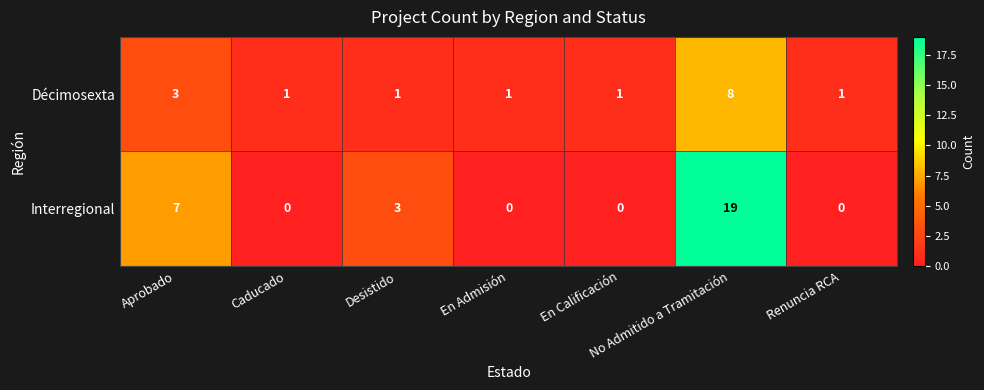

Which series has the largest total across all categories?

Interregional